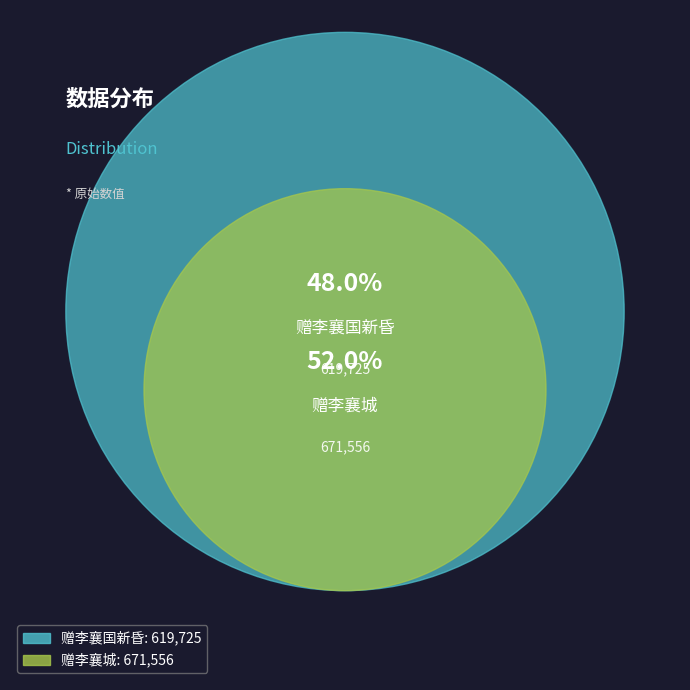

To the nearest percent, what is the difference between the largest and smallest slice percentages?

4%